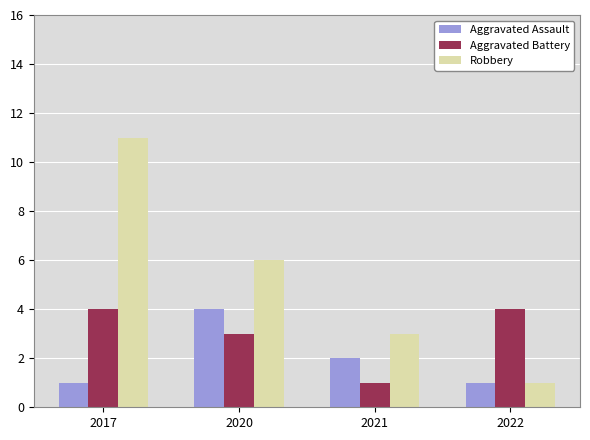

What are all the series names shown in the legend?

Aggravated Assault, Aggravated Battery, Robbery